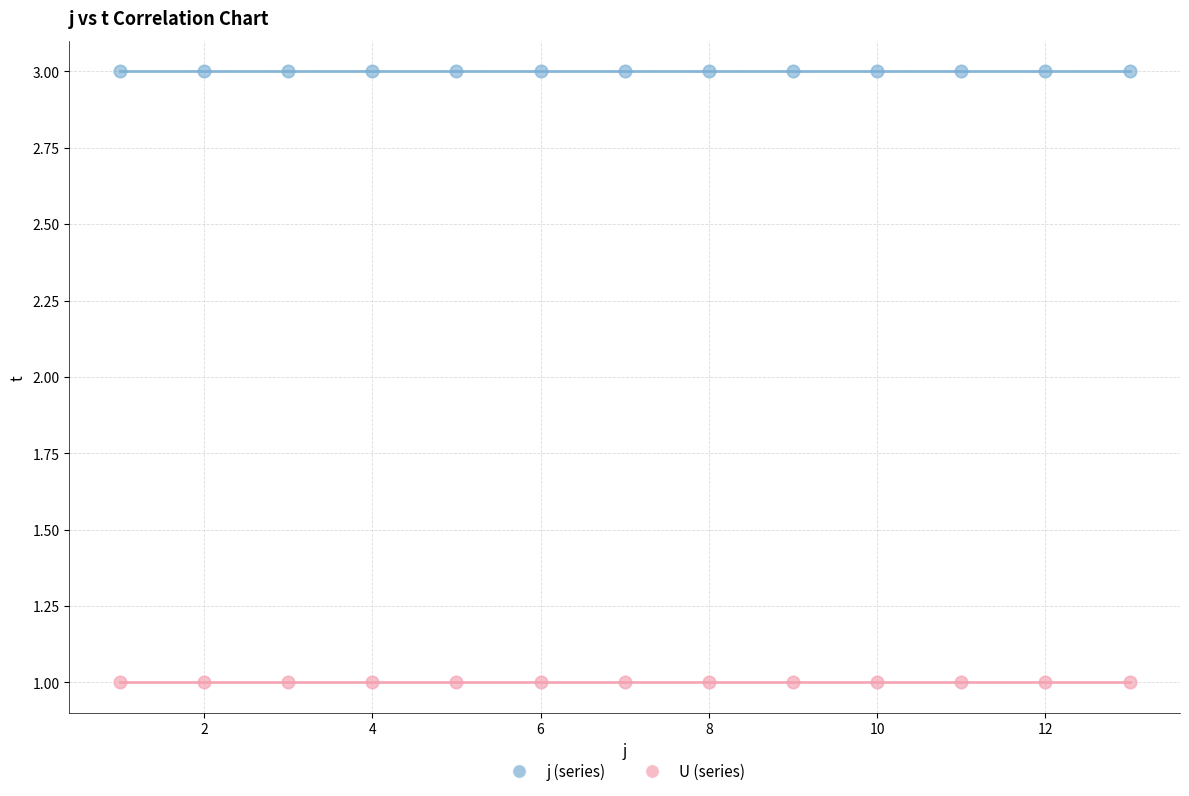

Which series reaches the maximum Y coordinate?

j (series)